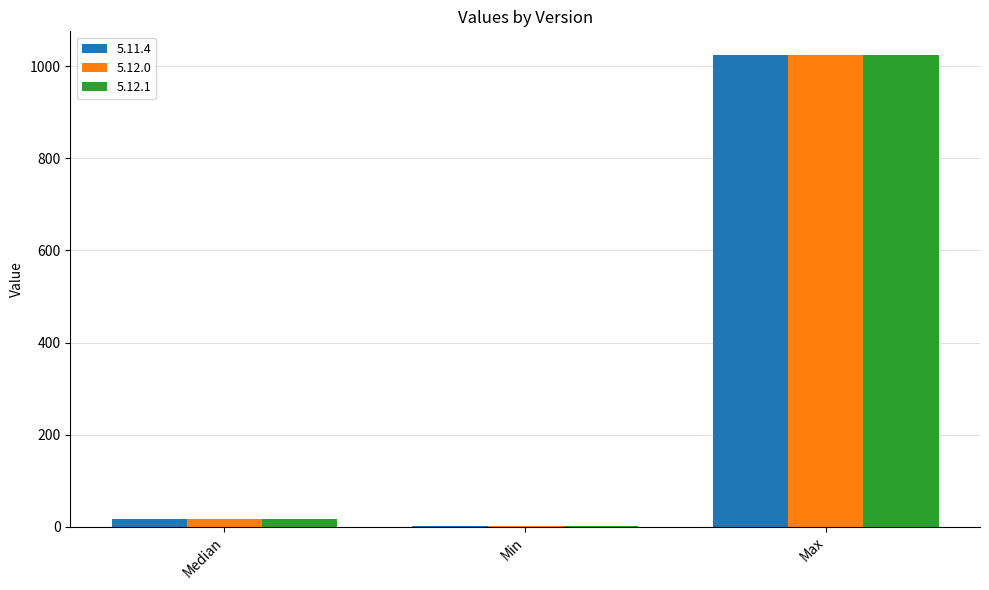

Count the number of data series in this chart.

3